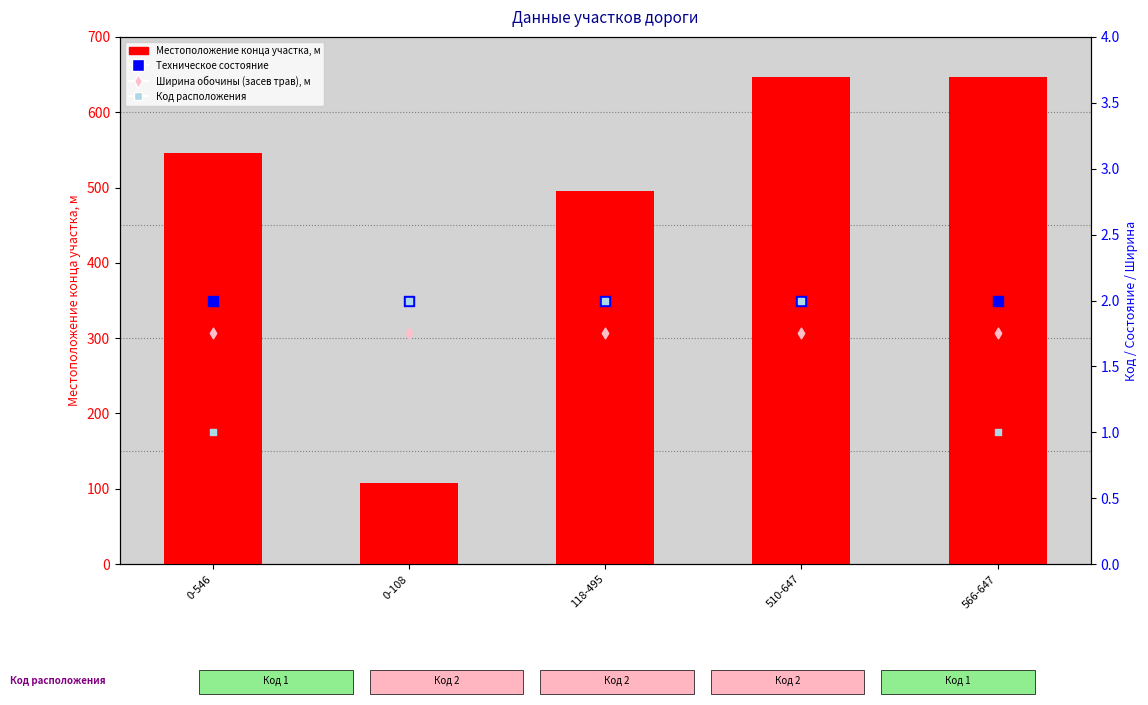

Which series contains the highest Y value?

Местоположение конца участка, м